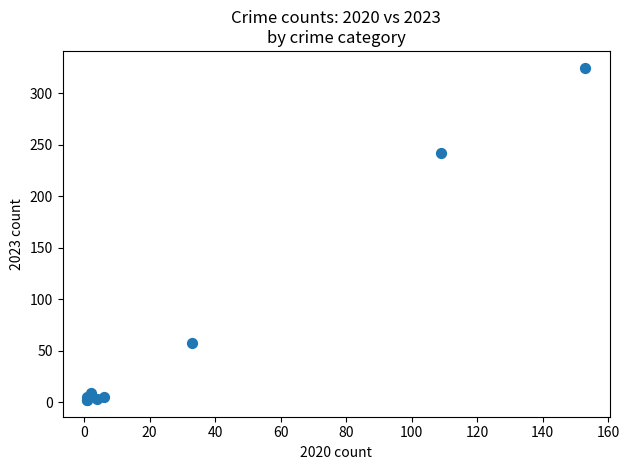

What Y value in the scatter plot is closest to 163?

242